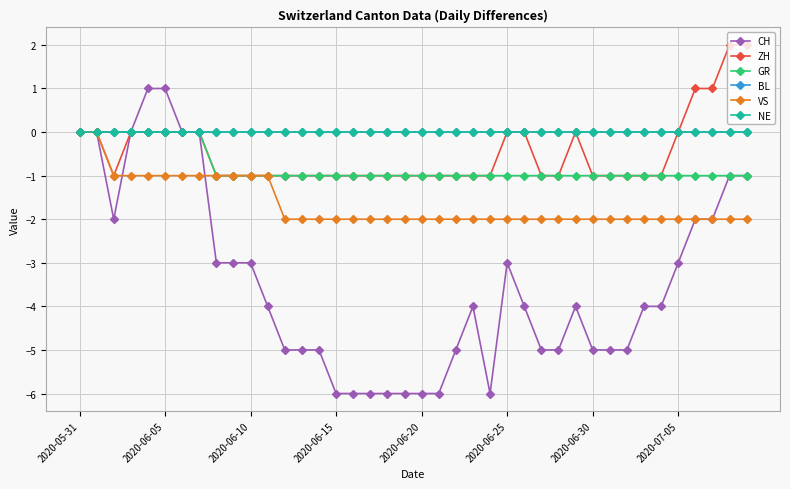

Is this an area chart (filled region under the line)?

No